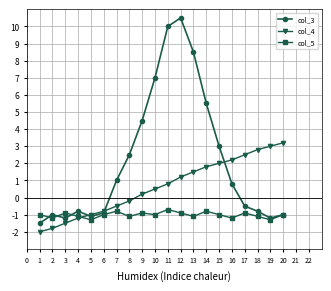

Rank the series by their average value, from highest to lowest.

col_3, col_4, col_5